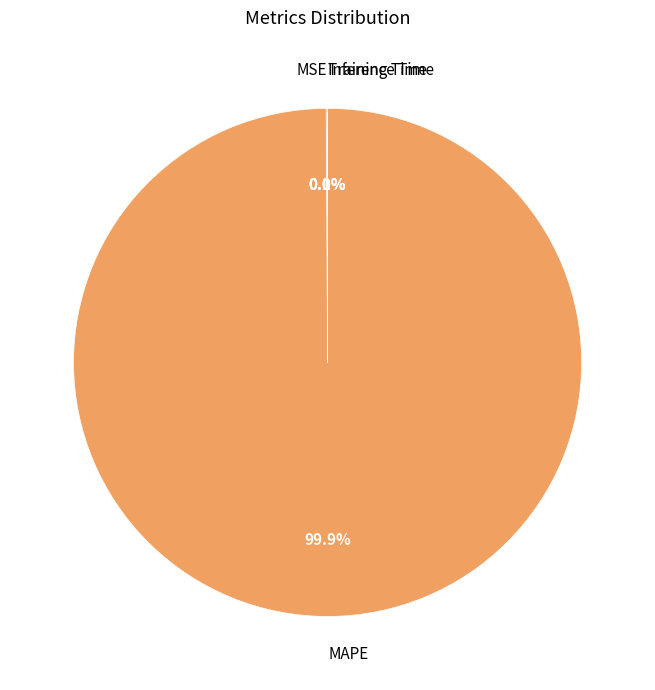

Which slice is the largest?

MAPE